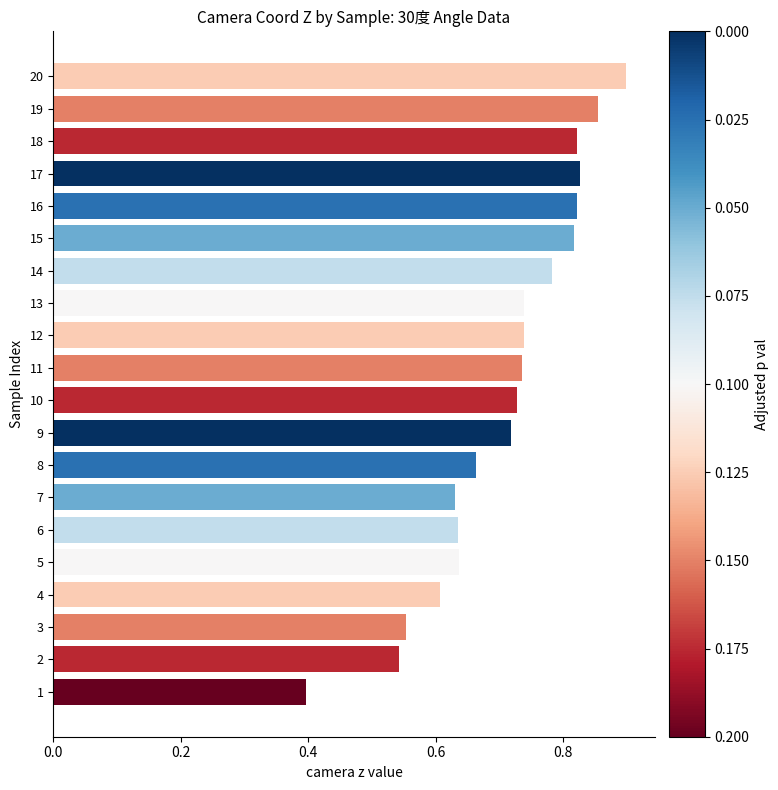

What is the sum of all values?

14.1